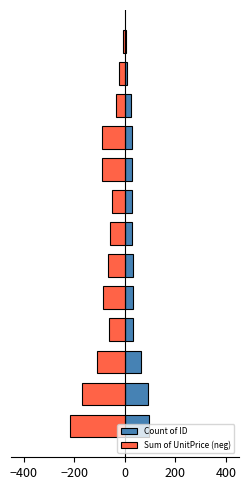

At 5, list the series in order from smallest to largest.

Sum of UnitPrice (neg), Count of ID